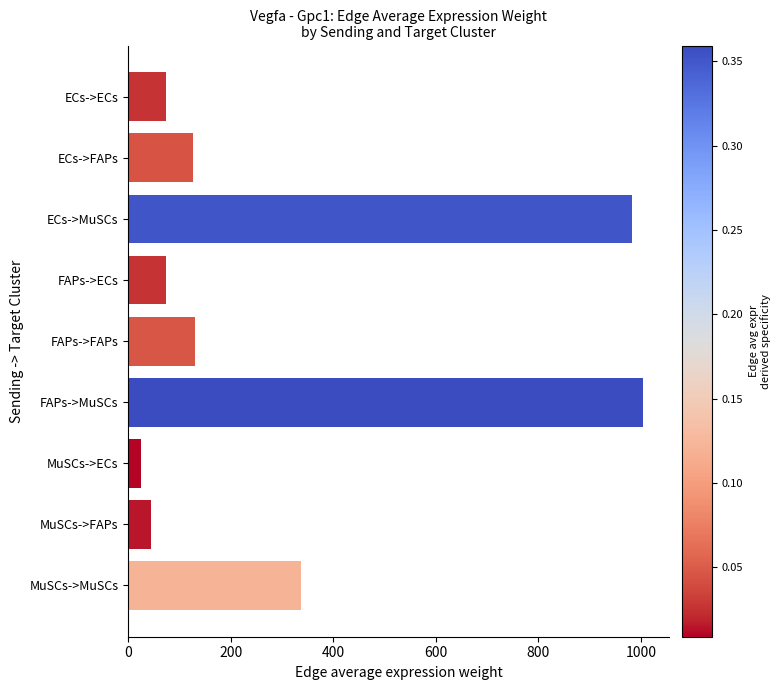

What is the smallest value displayed?

24.8